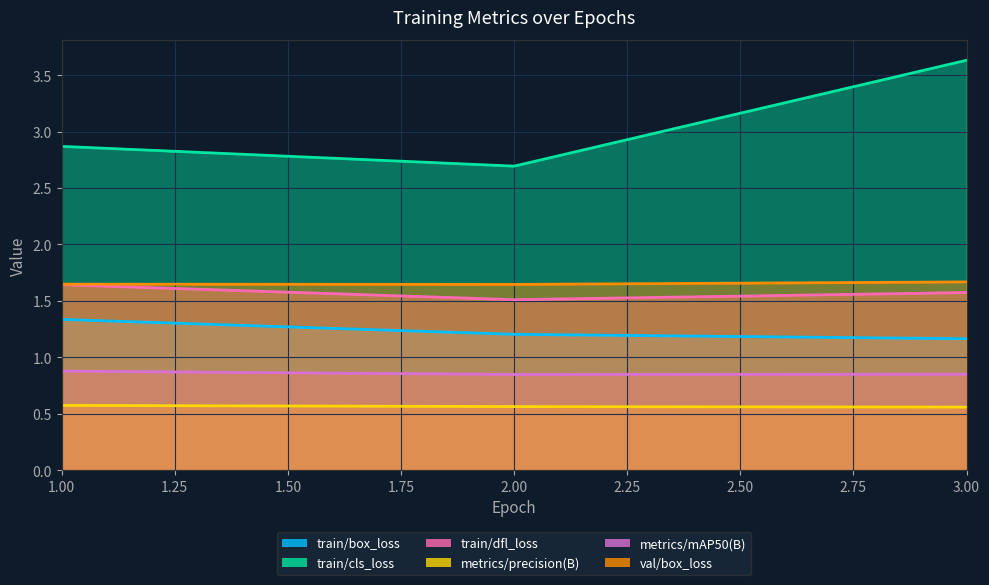

What is the value of the metrics/mAP50(B) point at the 2nd from the left?

0.8